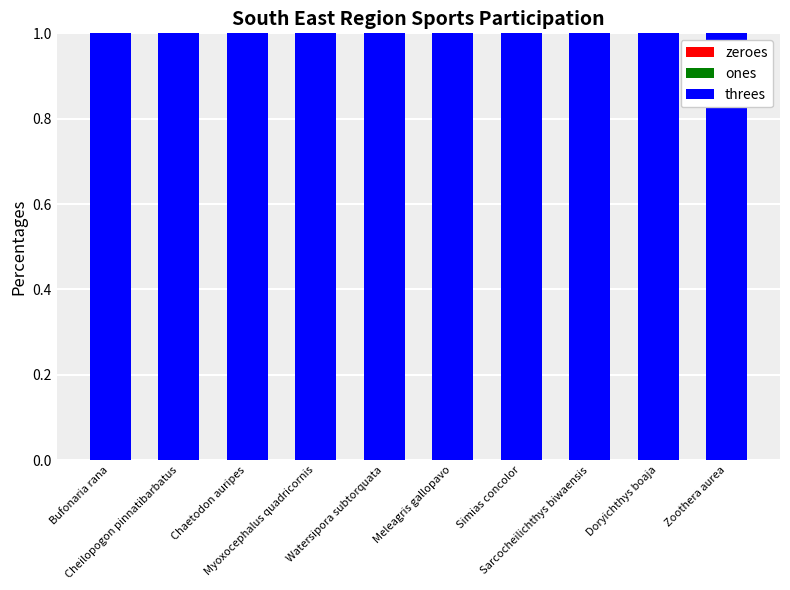

How many bars are there in each group?

3